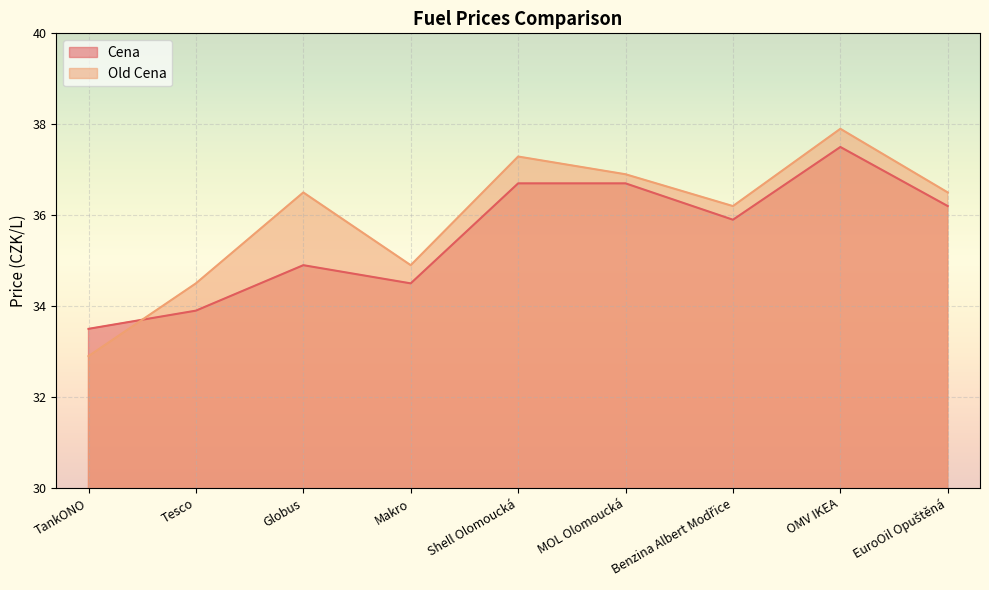

How many lines are shown in the chart?

2